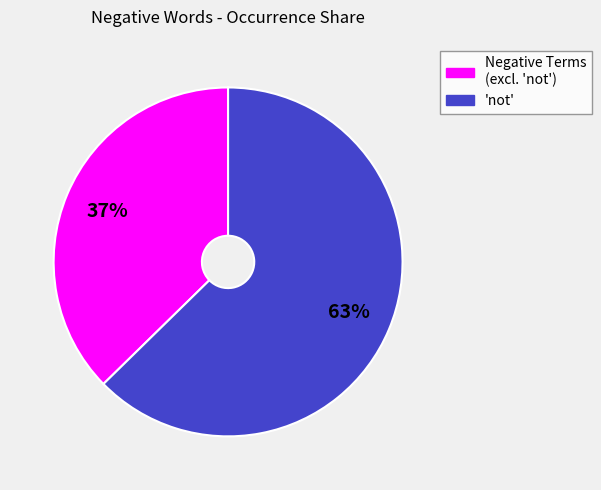

To the nearest percent, what is the average slice percentage?

50%